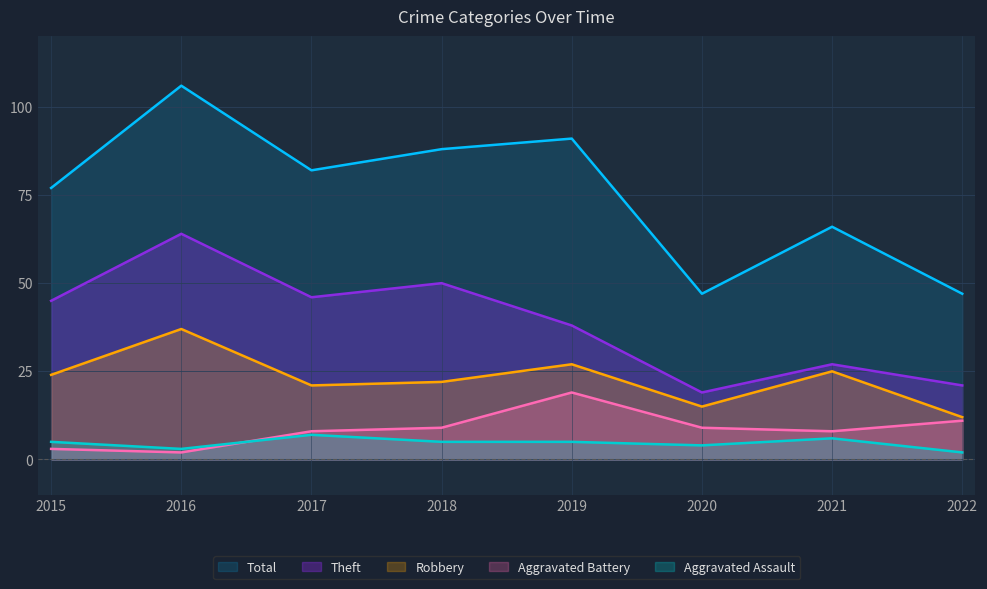

True or false: Aggravated Battery has more than 2 points higher than both neighbors.

False